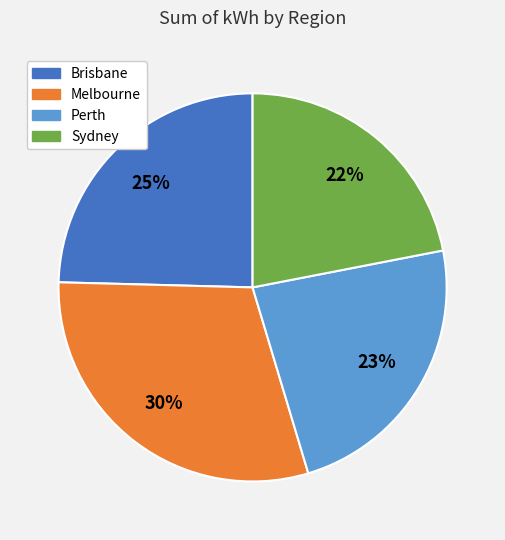

Does Brisbane represent more than half of the total?

No